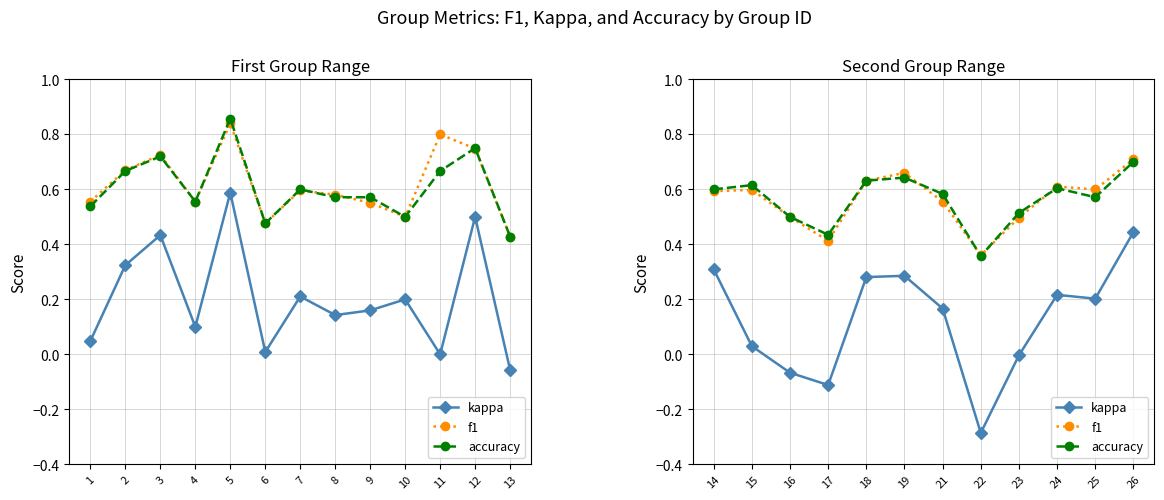

Rank the series at 15 from lowest to highest value.

kappa, f1, accuracy